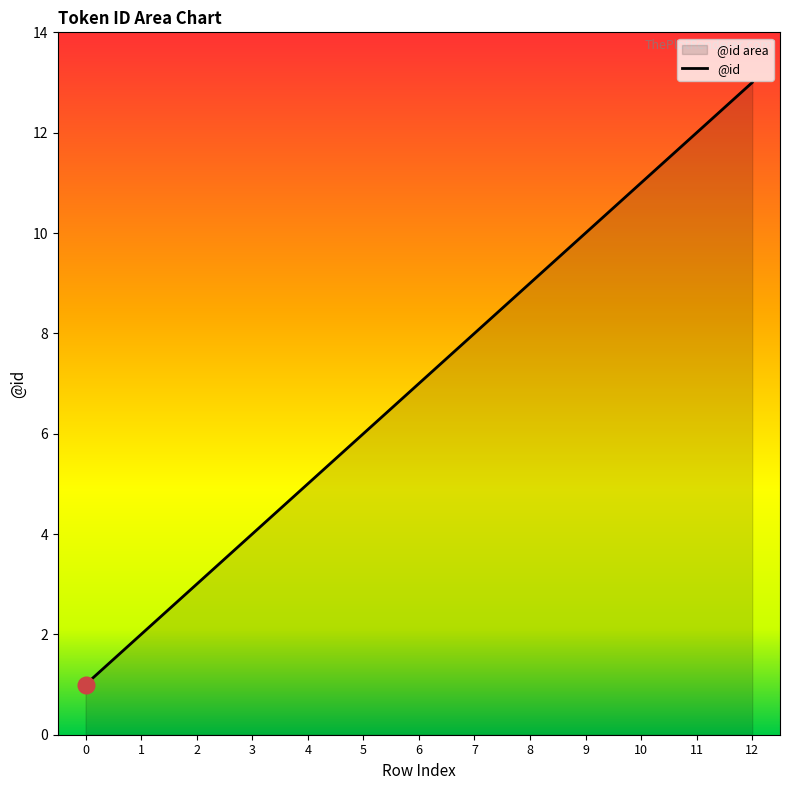

True or false: the data shows 15 at 8.

False